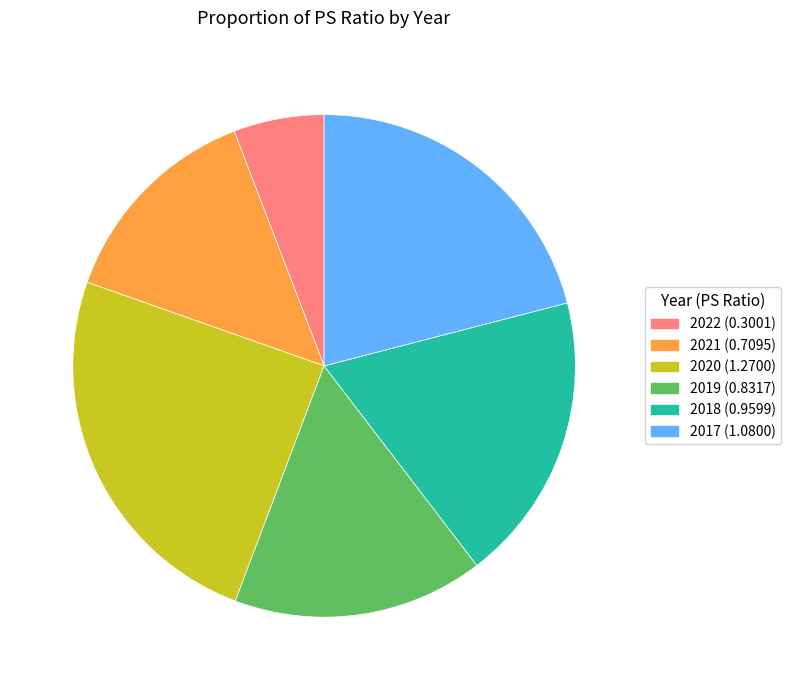

Do 2021 and 2020 together represent more than half of the pie?

No